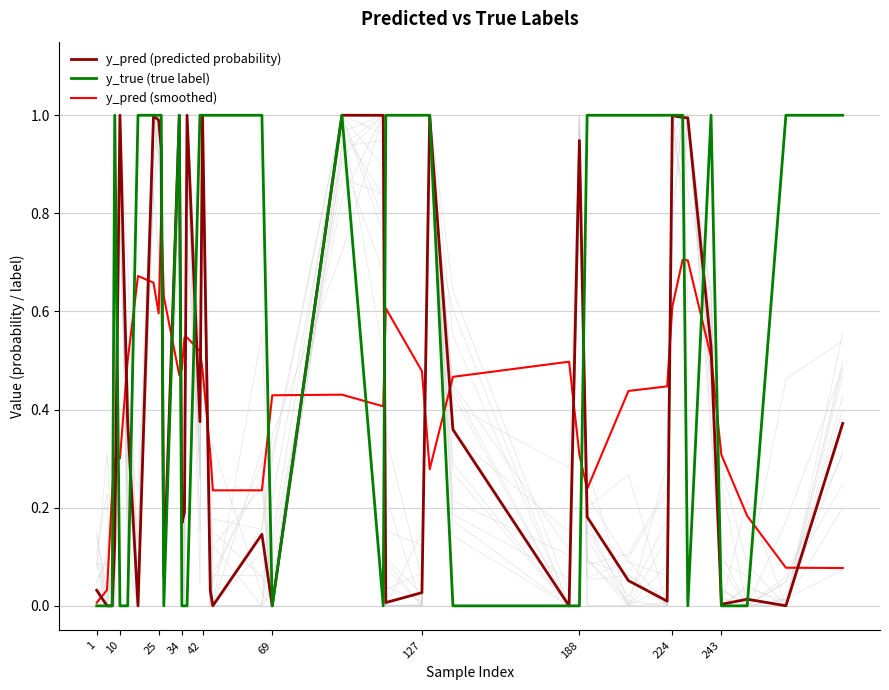

True or false: y_true (true label) and y_pred (smoothed) intersect in this chart.

True